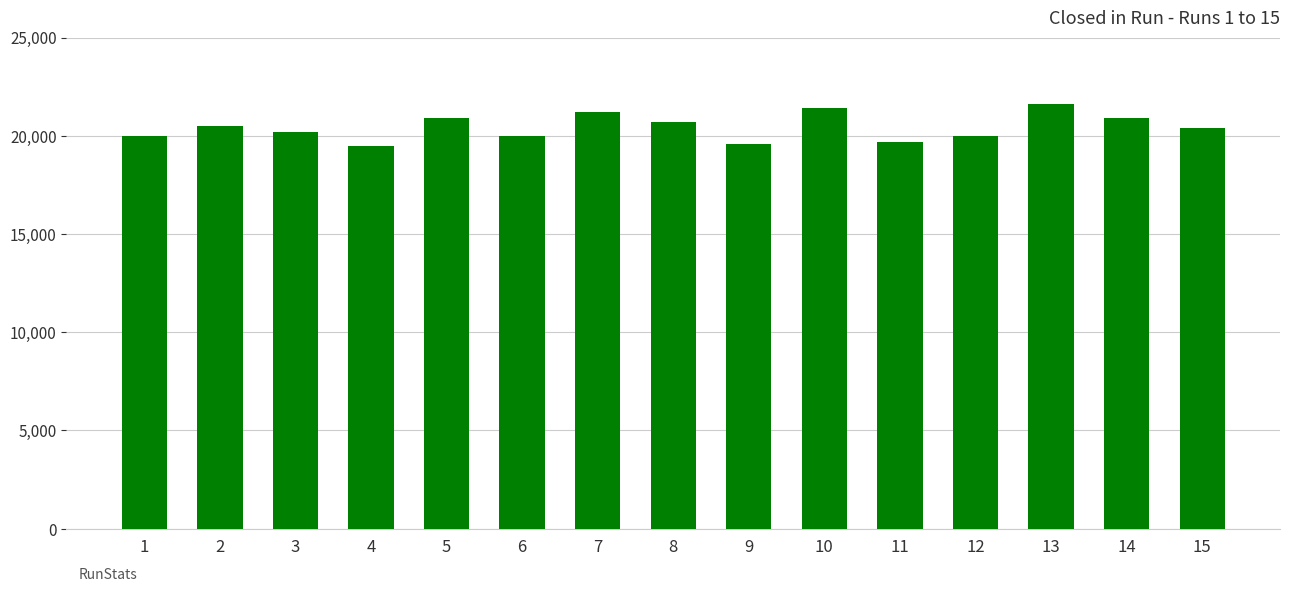

What is the greatest value displayed?

21600